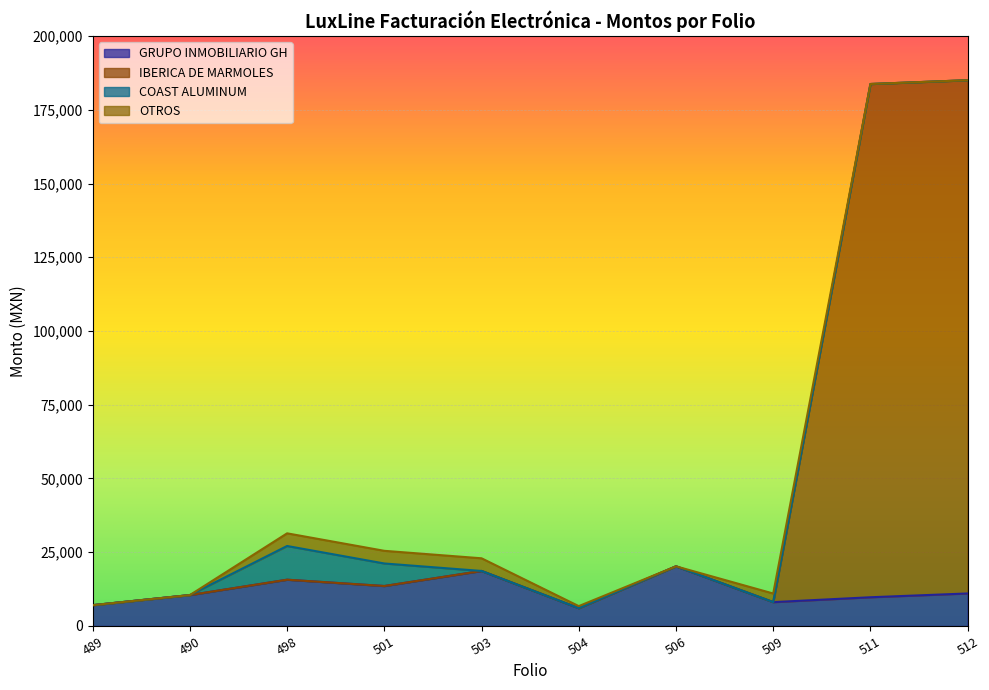

Is the value of GRUPO INMOBILIARIO GH at 511 greater than the value of IBERICA DE MARMOLES at 489?

Yes